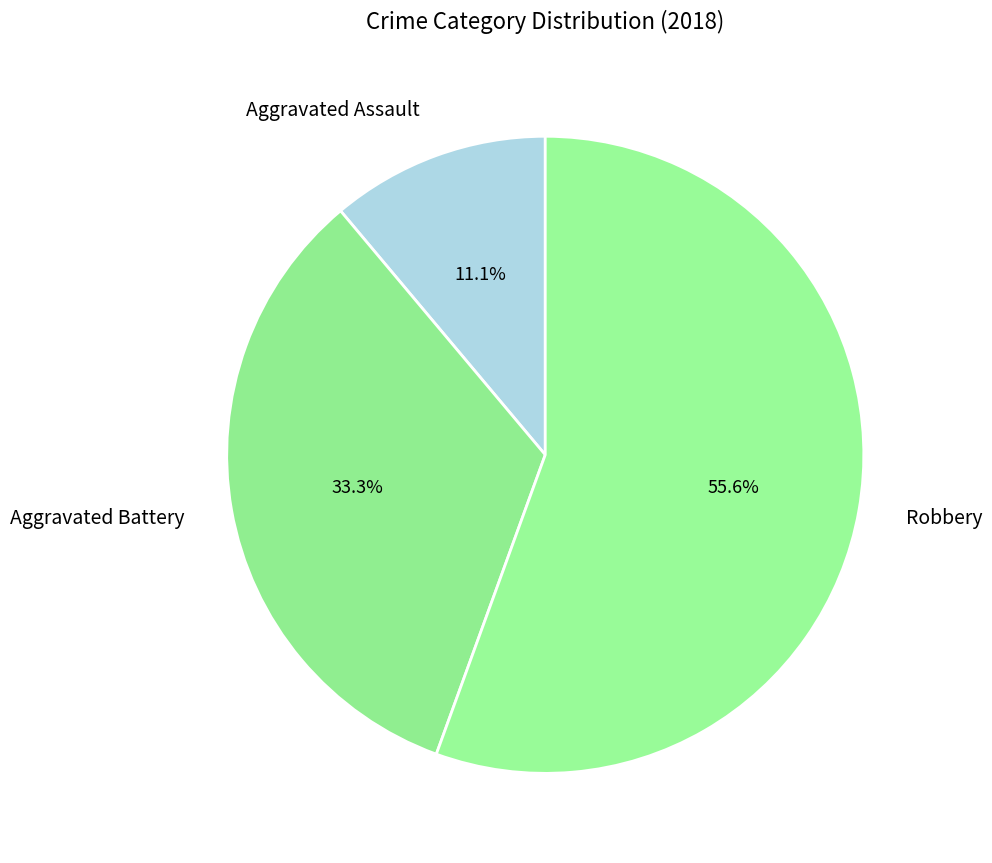

To the nearest percent, what is the difference between the largest and smallest slice percentages?

44%